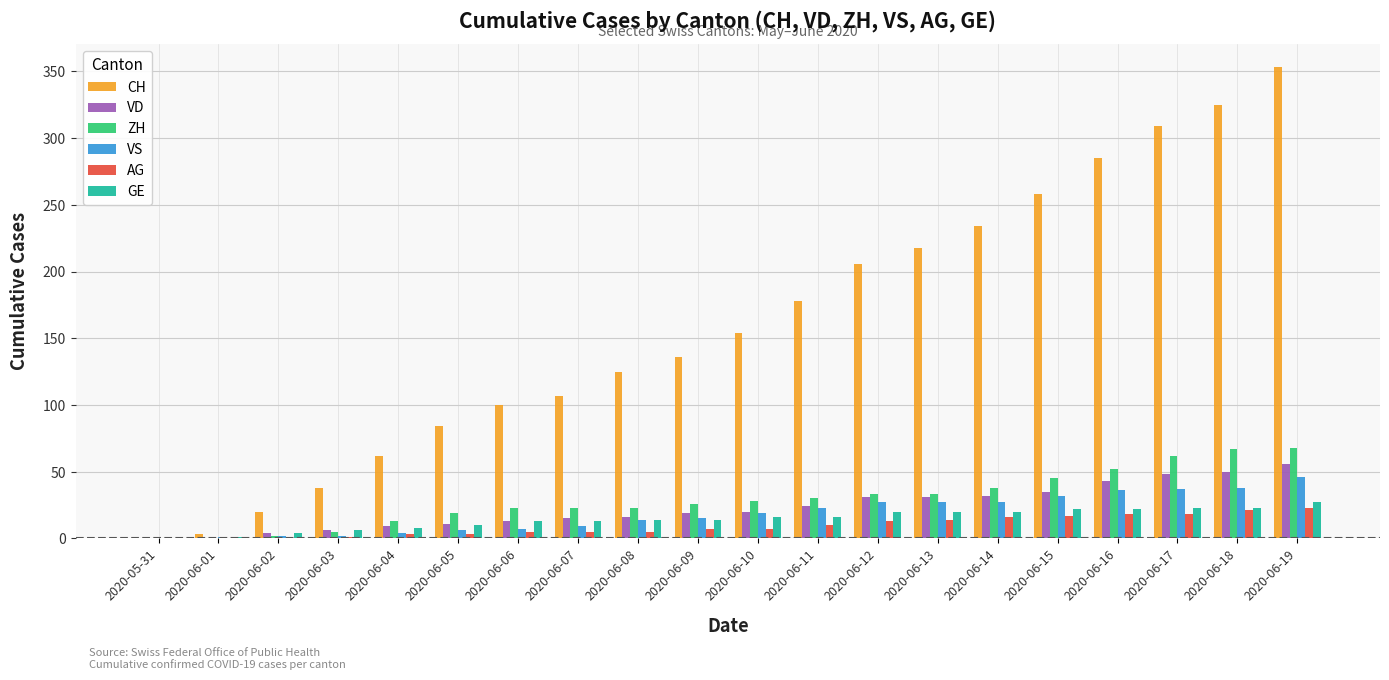

Does the chart contain stacked bars?

No